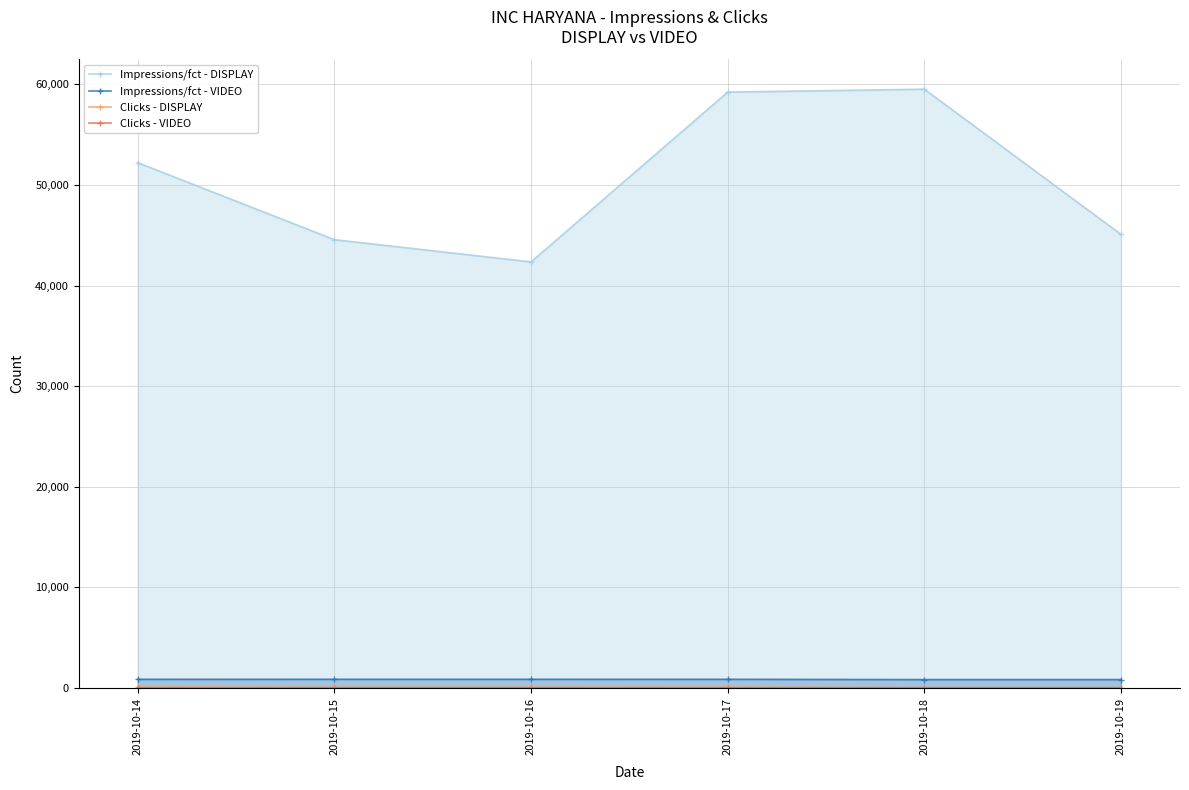

At which label is Clicks - DISPLAY closest to 70?

2019-10-15